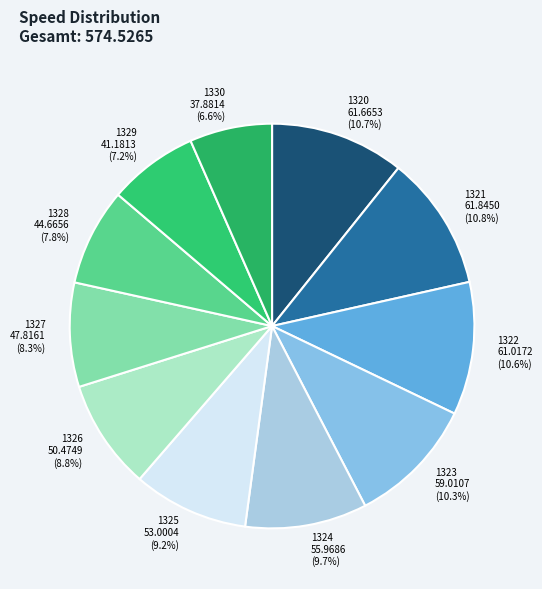

To the nearest percent, what is the difference between the 1324 and 1322 slice percentages?

1%